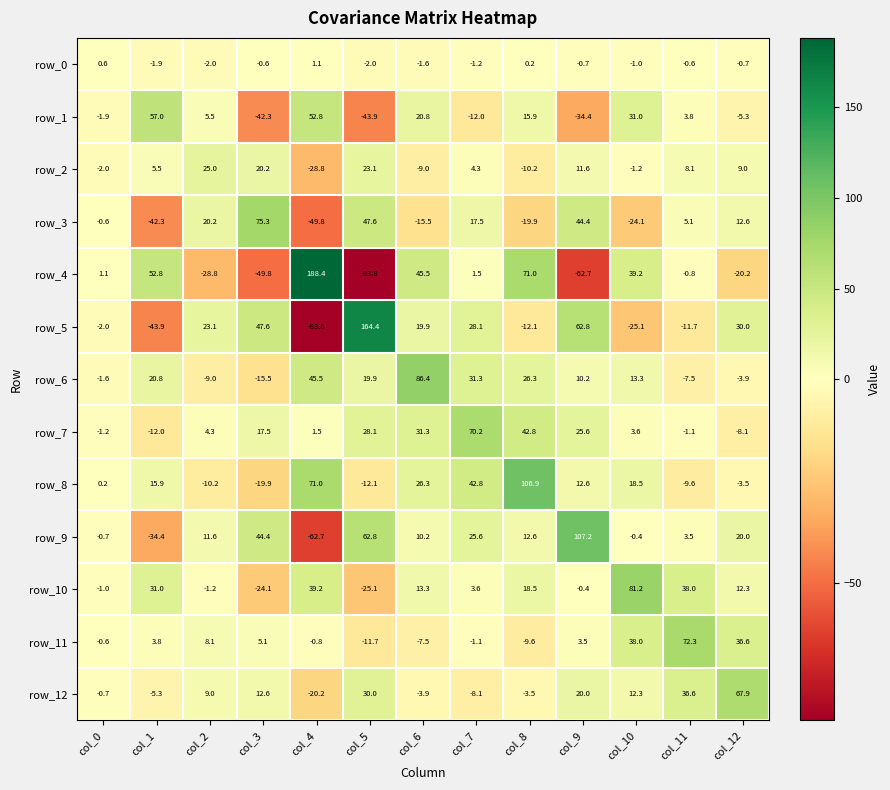

Is the value of row_1 at col_5 greater than the value of row_8 at col_1?

No